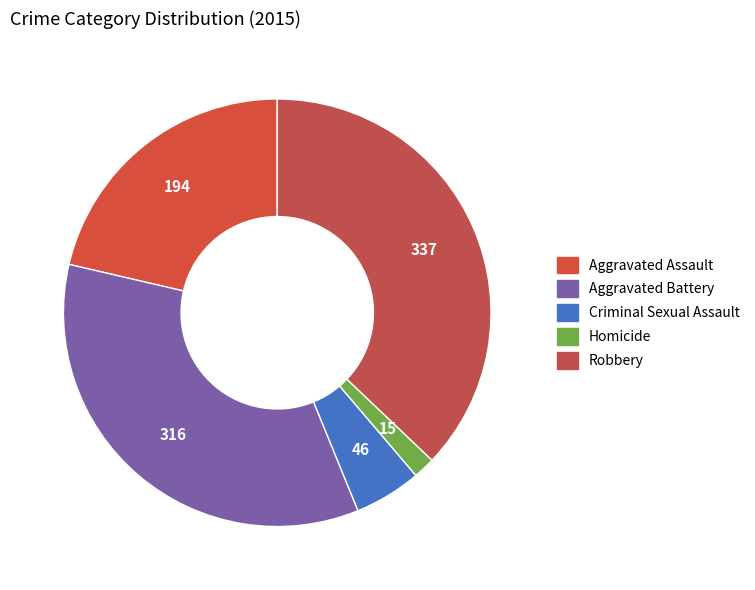

What is the ratio of the value at Criminal Sexual Assault to the value at Aggravated Assault?

0.2